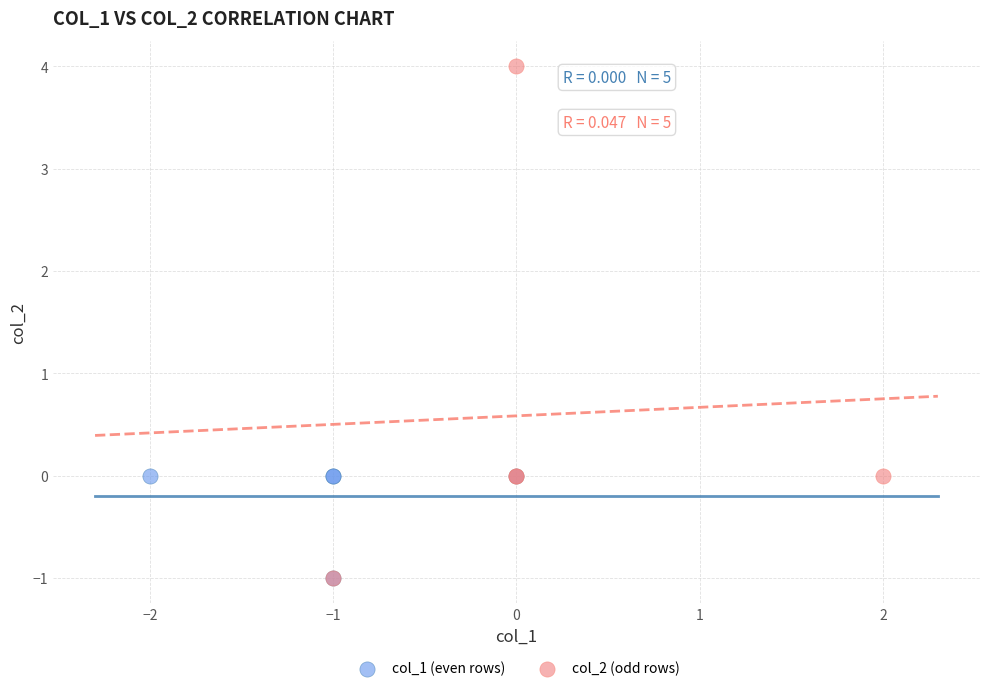

Which series contains the highest Y value?

col_2 (odd rows)